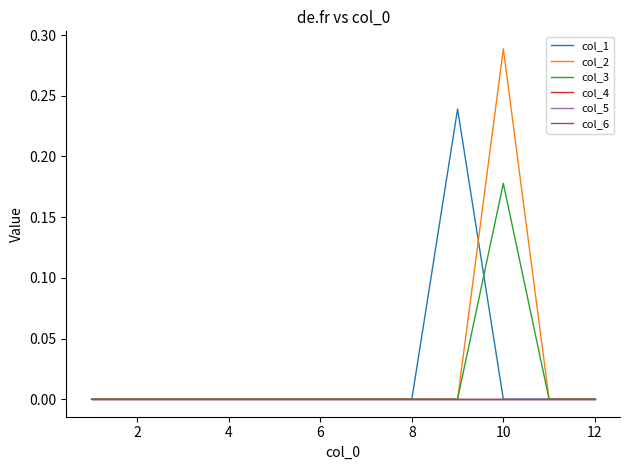

True or false: col_6 has more than 1 interior local peaks.

False